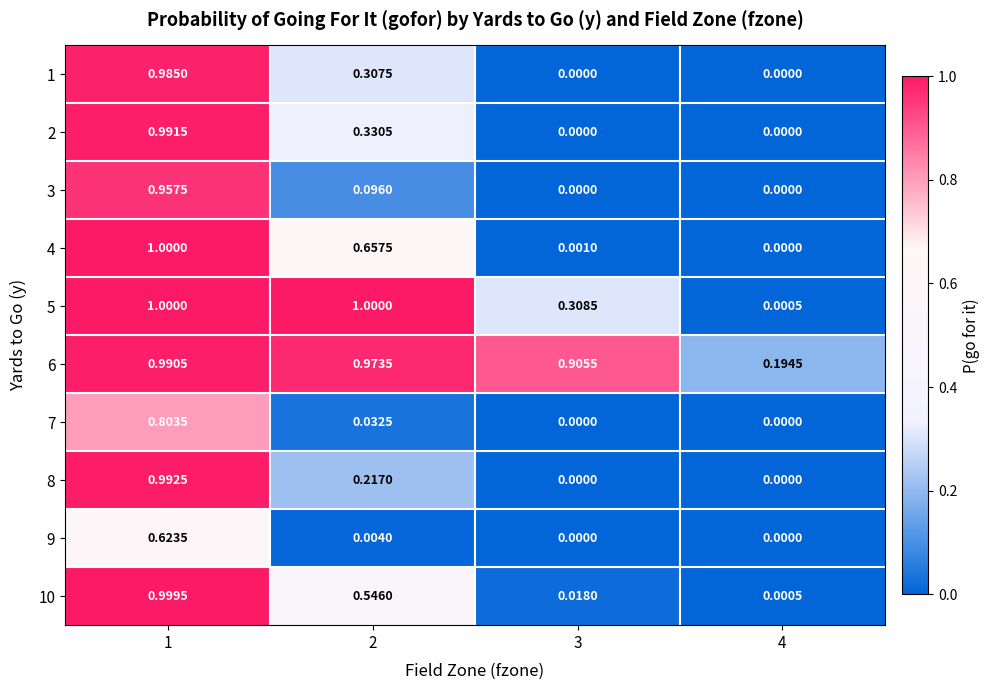

Rank the series at 4 from lowest to highest value.

1, 2, 3, 4, 7, 8, 9, 5, 10, 6